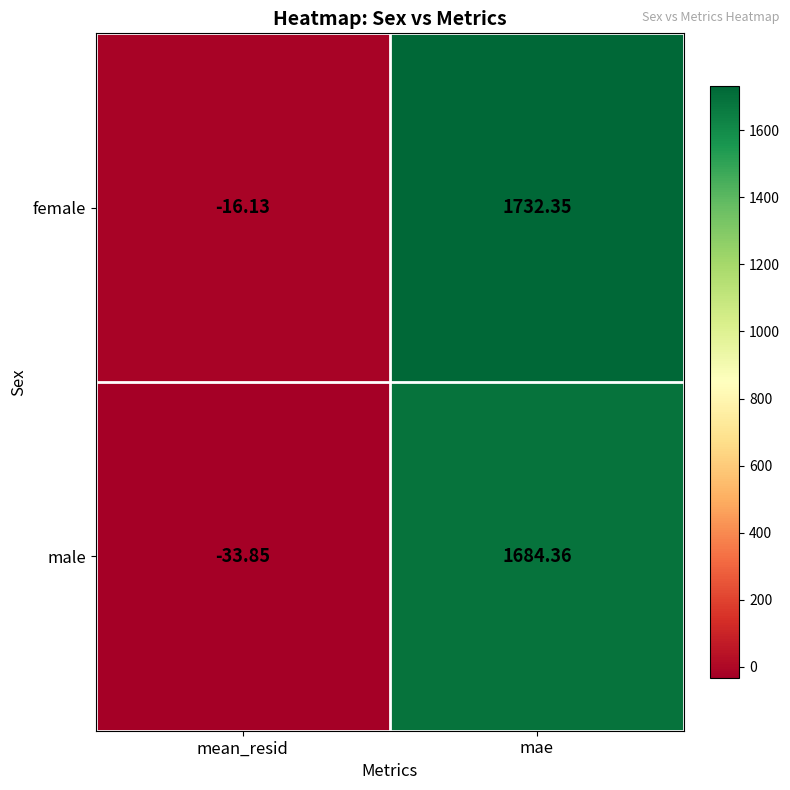

Rank the series by their maximum value, from lowest to highest.

male, female